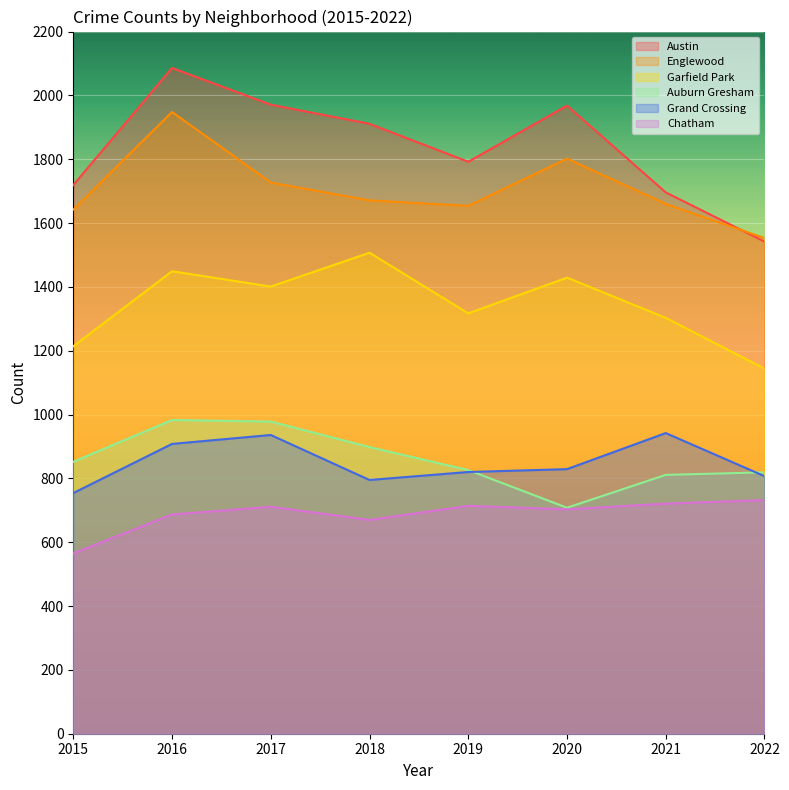

What is the maximum value for Englewood?

1948